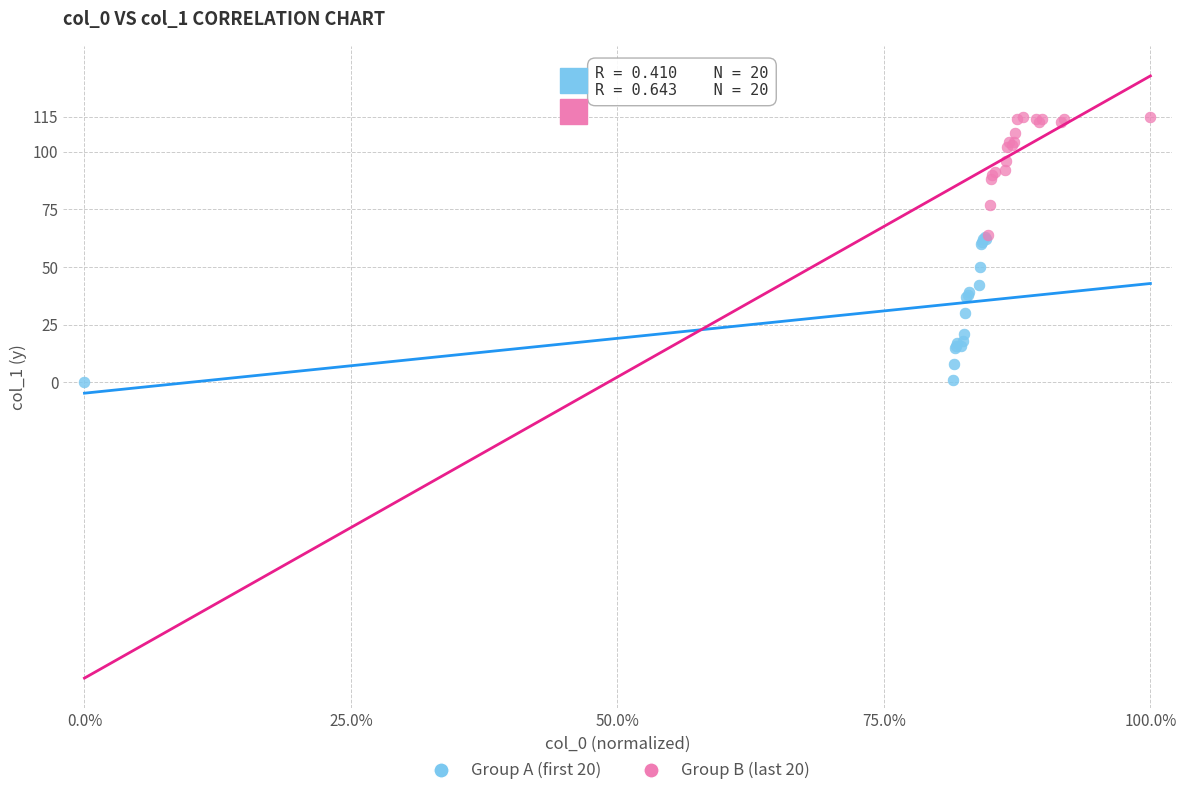

Which series contains the lowest Y value?

Group A (first 20)